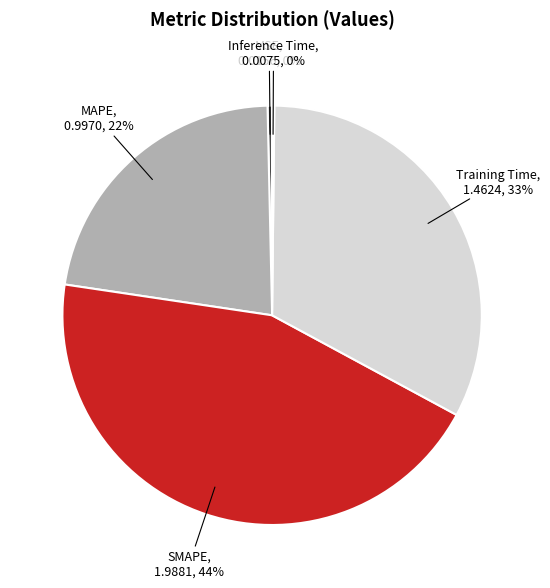

To the nearest percent, what percentage of the pie is Training Time?

33%